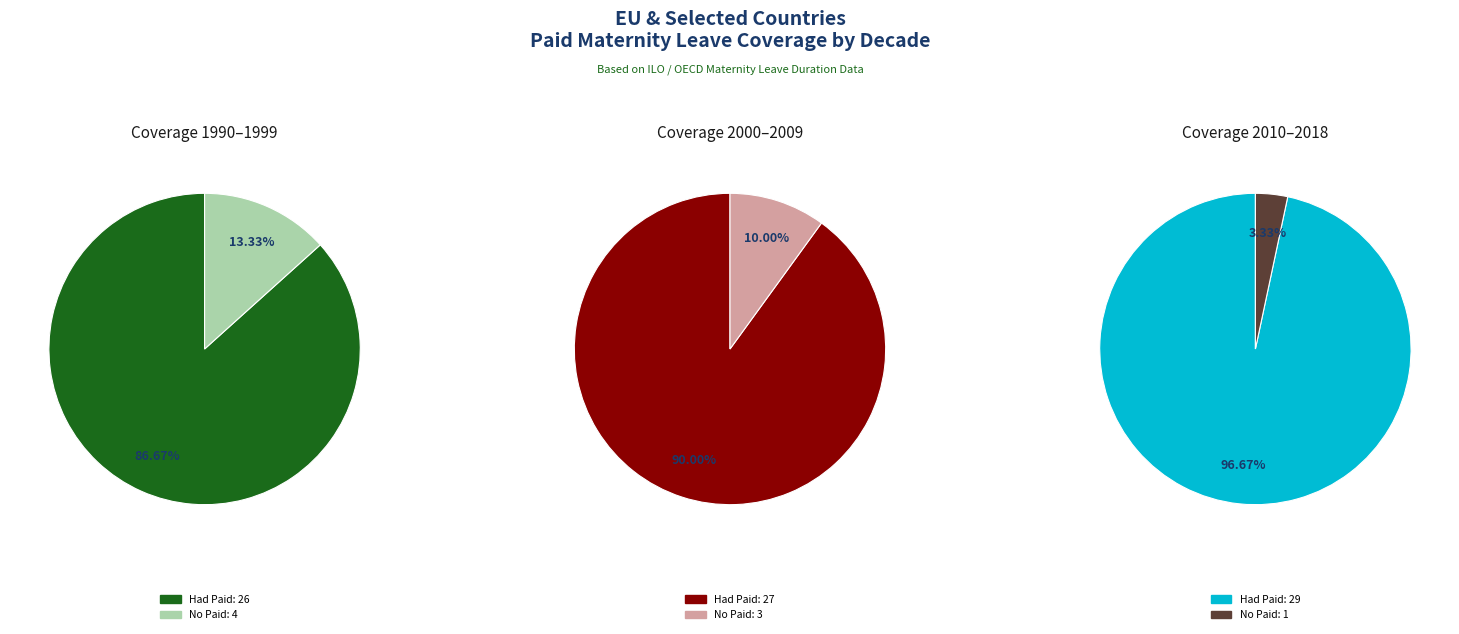

Does 19 represent more than half of the total?

No